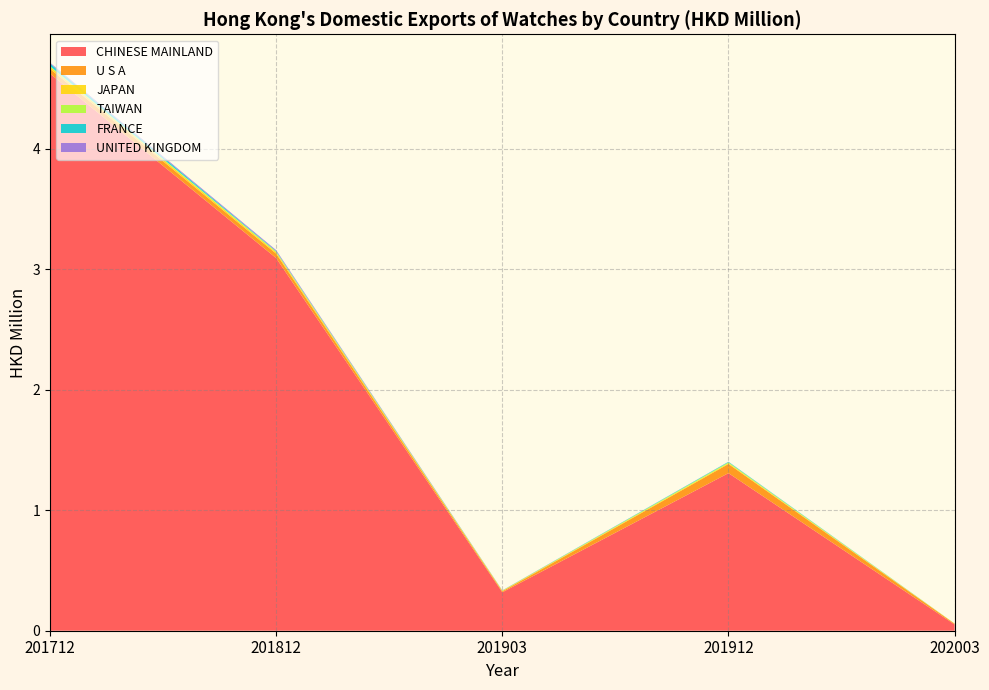

Reading left to right, what are all the values shown in this chart?

CHINESE MAINLAND: 4.6	3.1	0.3	1.3	0.1
U S A: 0.0	0.0	0.0	0.1	0.0
JAPAN: 0.0	0.0	0.0	0.0	0.0
TAIWAN: 0.0	0.0	0.0	0.0	0.0
FRANCE: 0.0	0.0	0.0	0.0	0.0
UNITED KINGDOM: 0.0	0.0	0.0	0.0	0.0